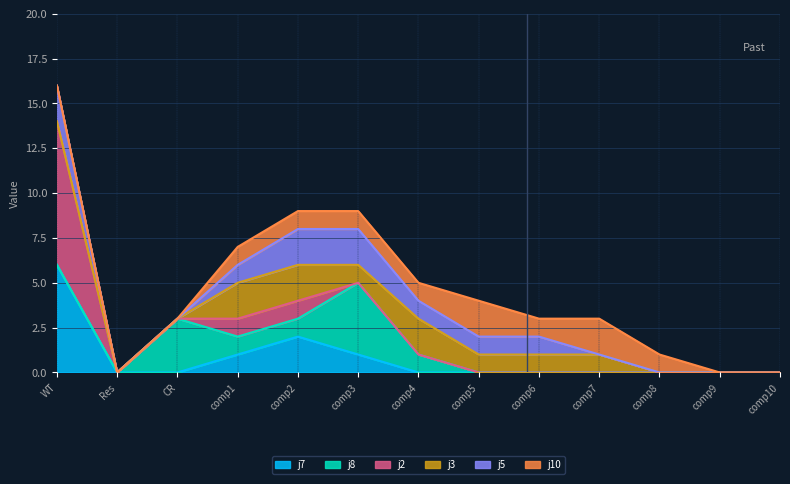

At which category does j10 reach its first local valley?

comp6